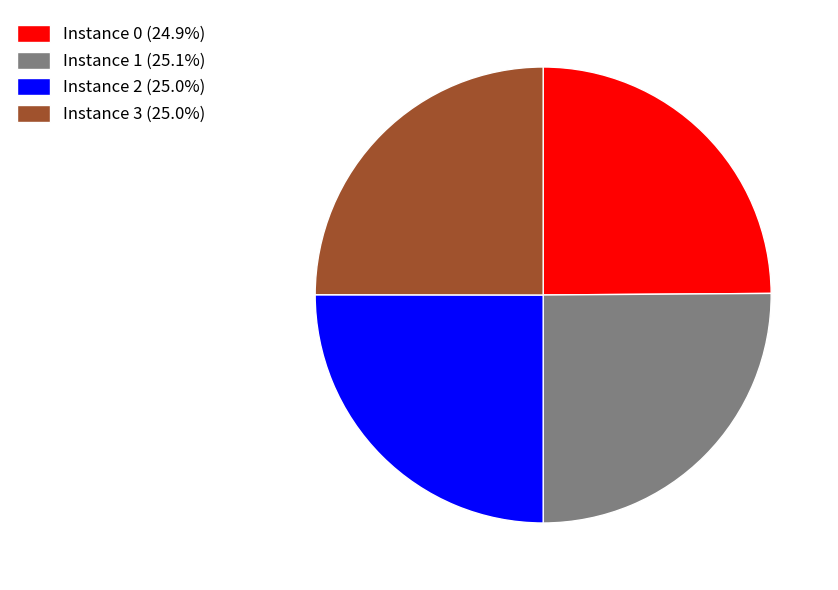

How many segments does this pie chart have?

4